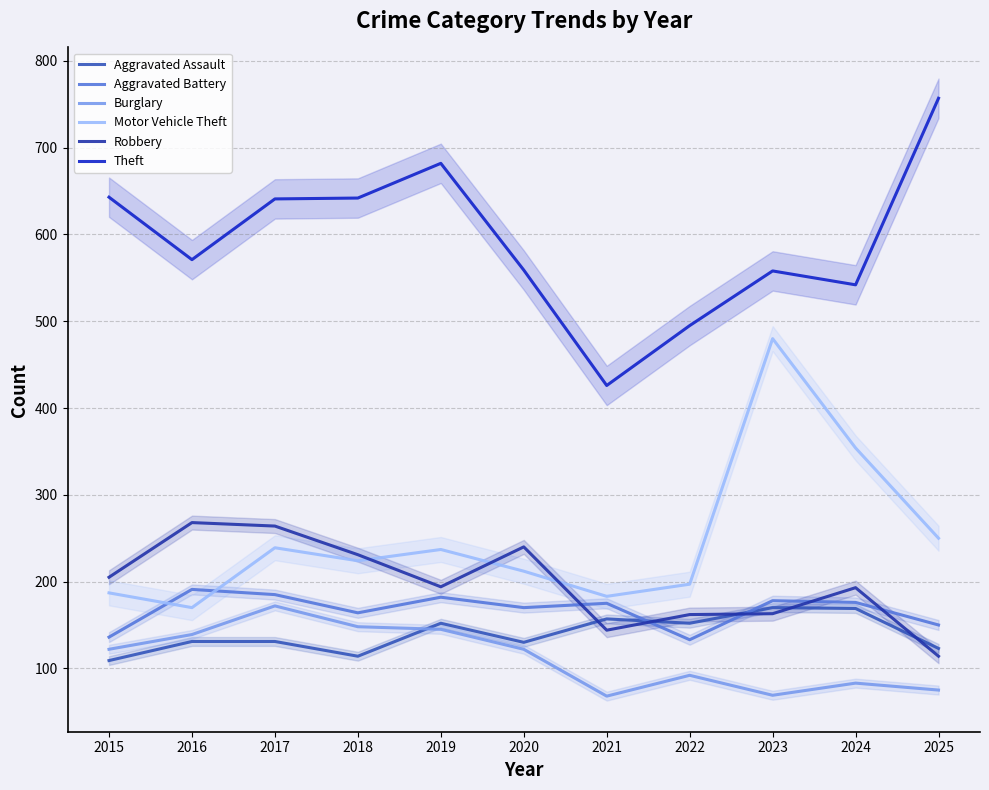

List the labels in order of Robbery value, largest first.

2016, 2017, 2020, 2018, 2015, 2019, 2024, 2023, 2022, 2021, 2025